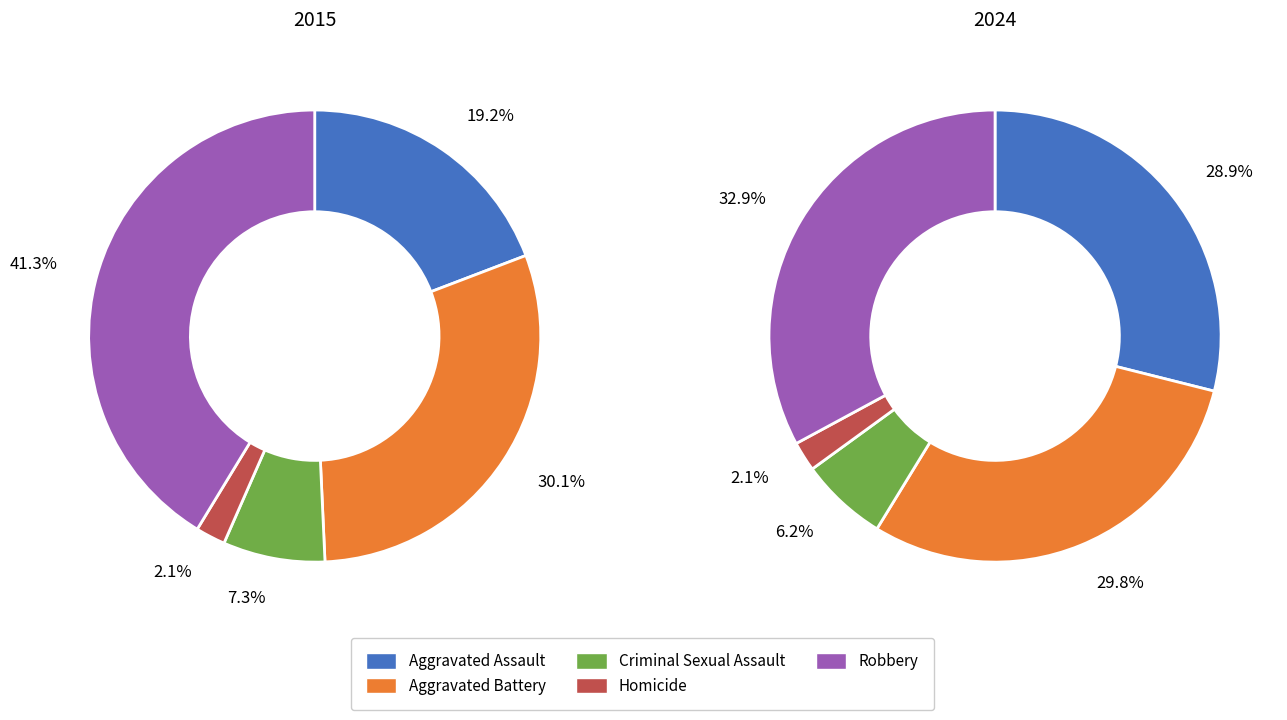

Which series has the largest range (max minus min)?

2015